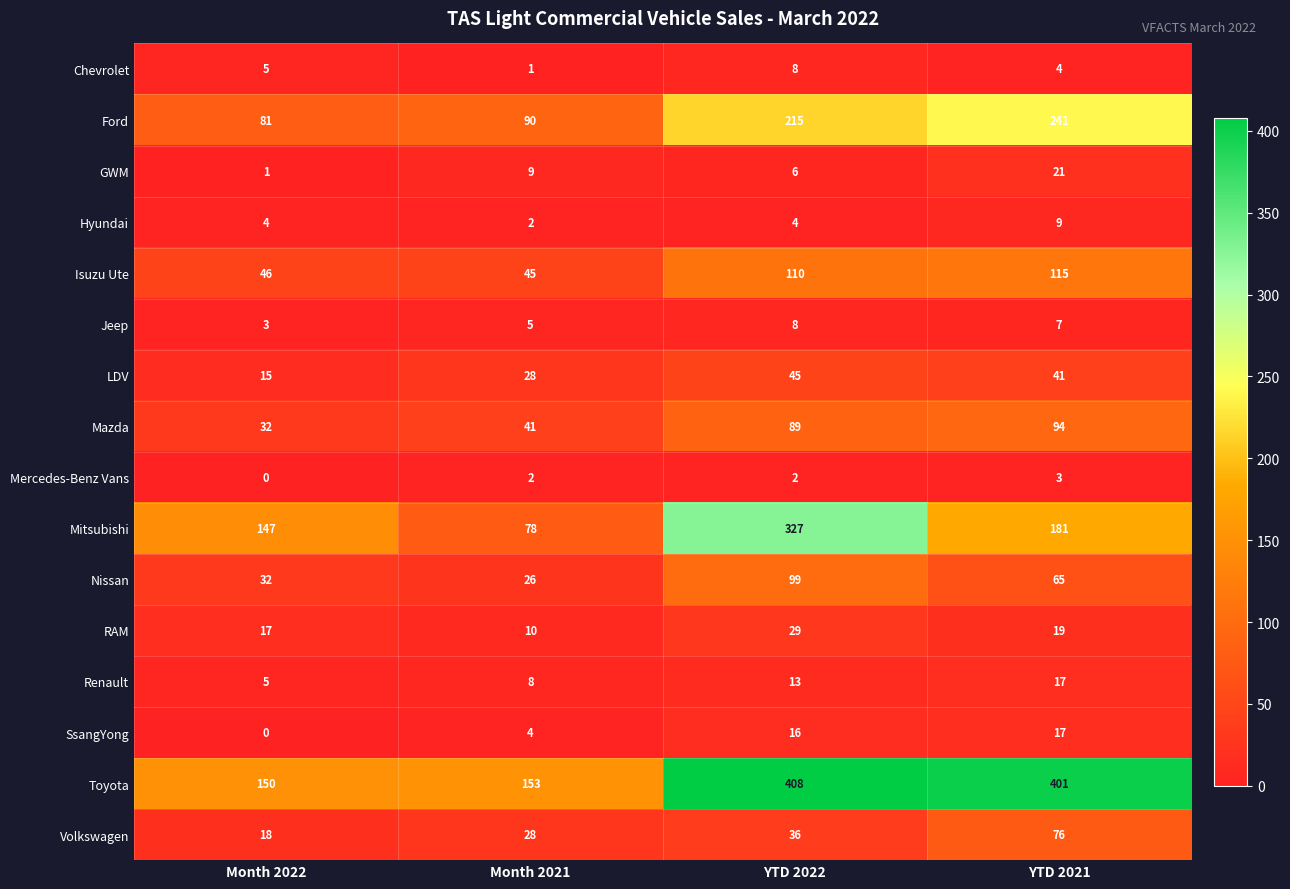

Is it true that Jeep equals 3 at Month 2022?

True